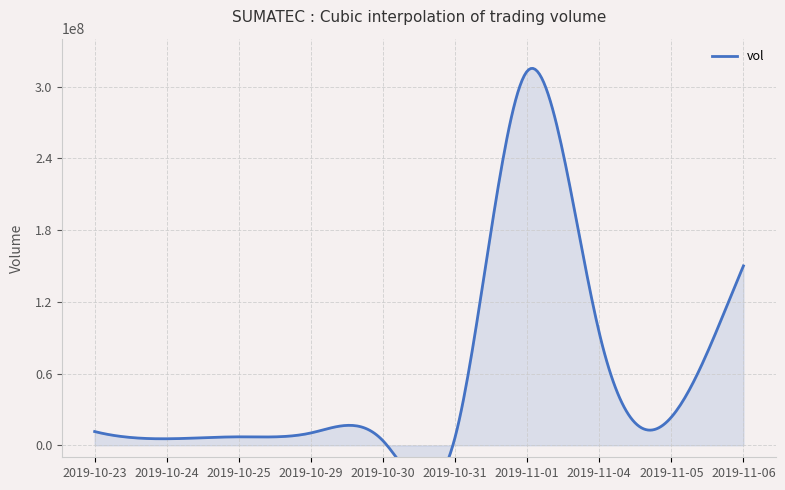

What is the ratio of the value at 2019-11-04 to the value at 2019-10-25?

13.3